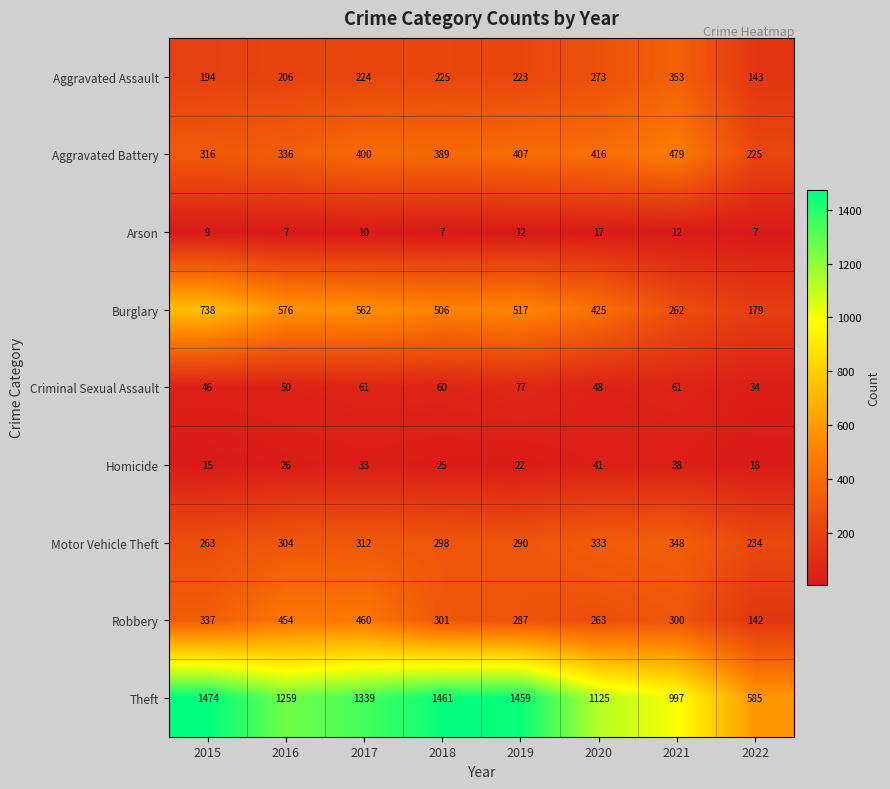

What is the sum of the Criminal Sexual Assault values at 2015 and 2020?

94